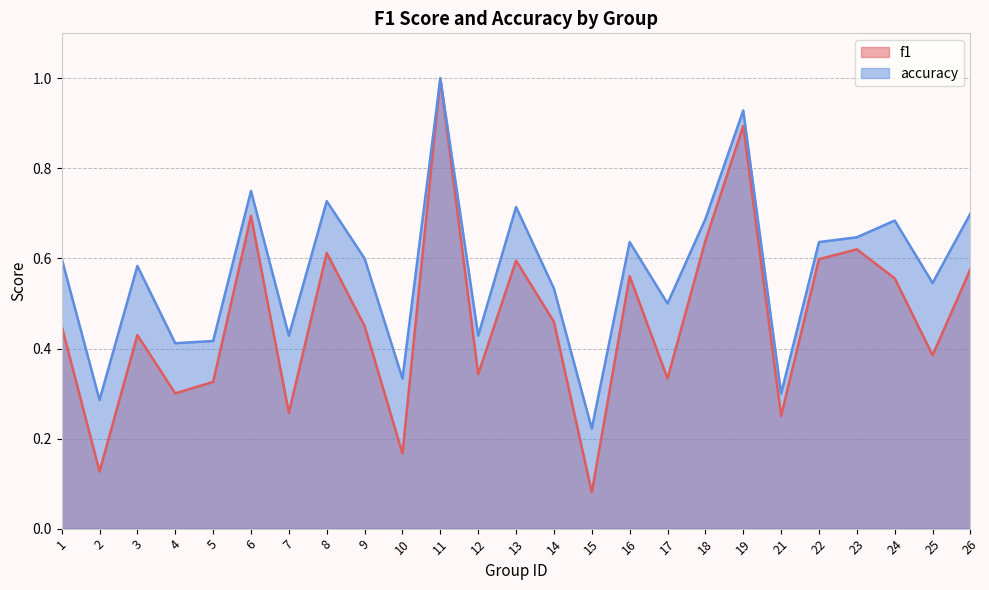

What is the sum of the f1 values at 5 and 21?

0.6